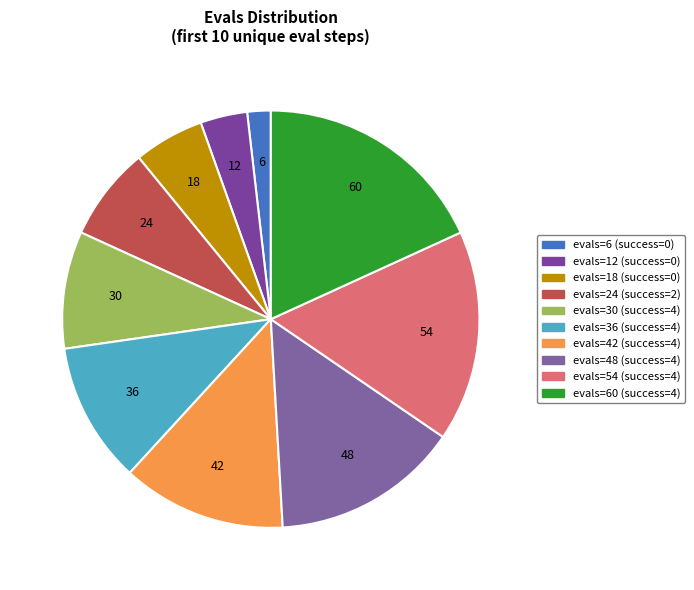

Count the number of slices in the pie.

10